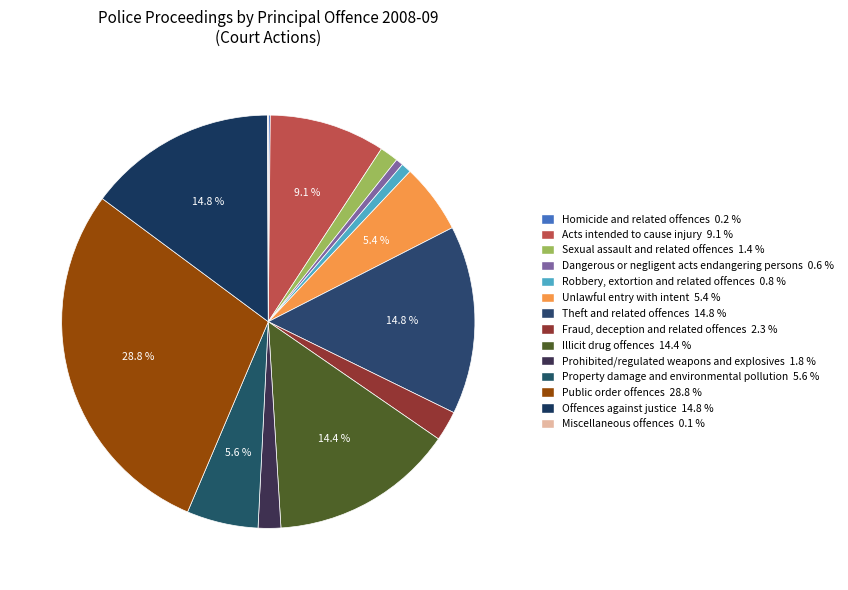

Is there a majority slice in this chart?

No